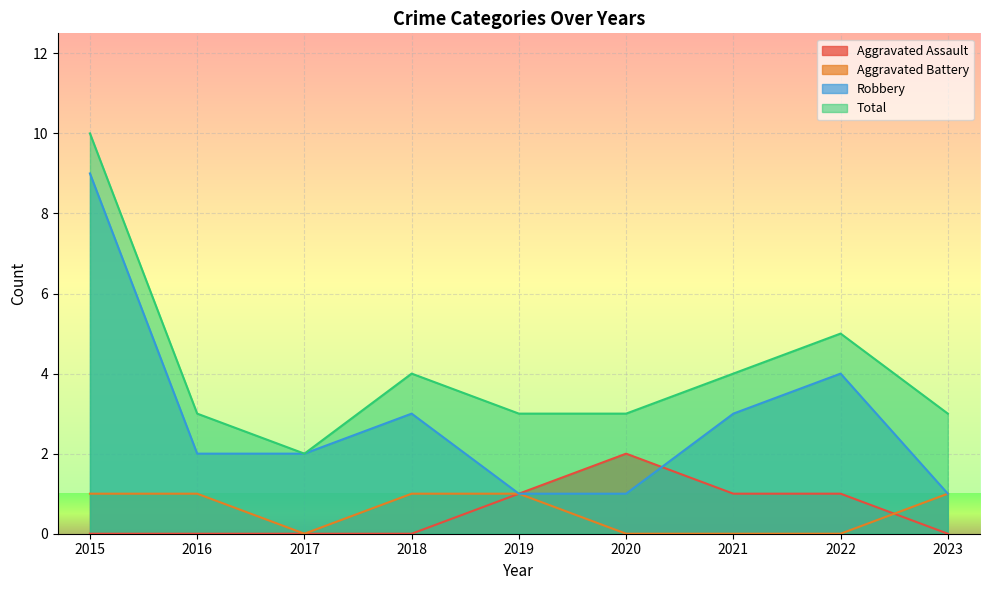

How many values in the Aggravated Assault series exceed 0?

4